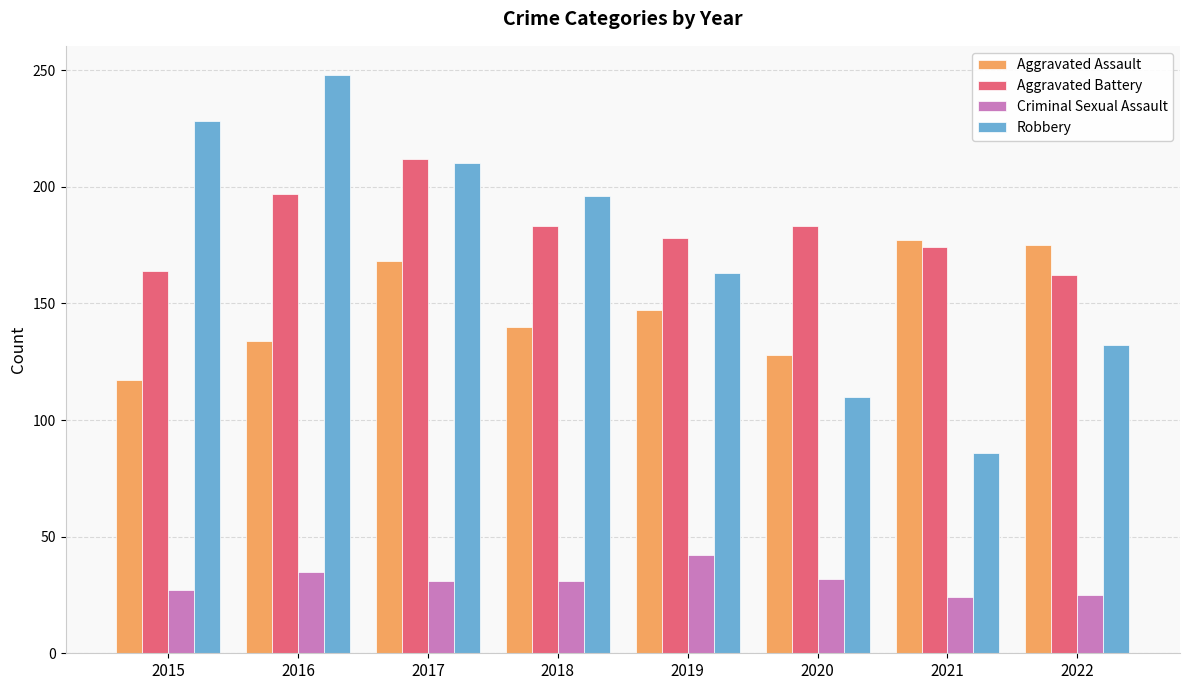

What is the average value of the Aggravated Battery series?

182